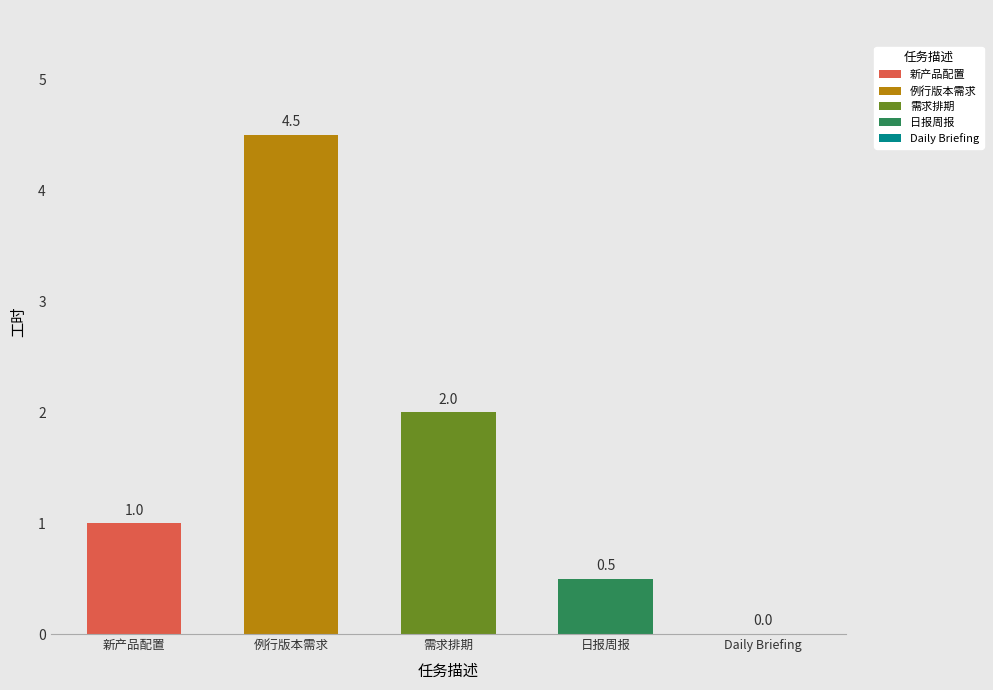

What is the change in value from 新产品配置 to 例行版本需求?

+3.5